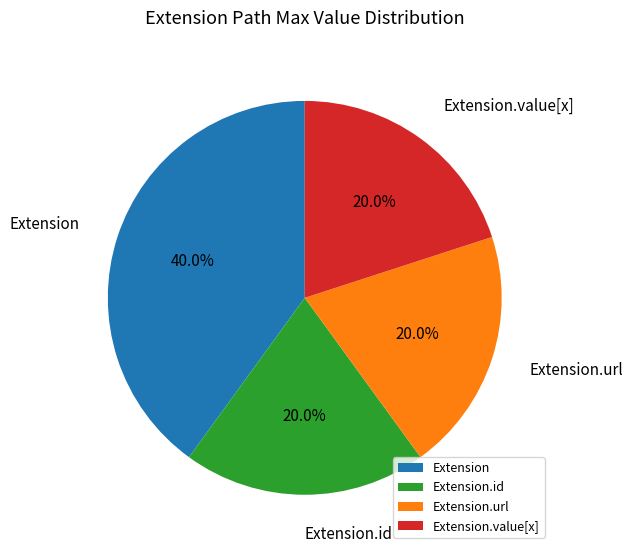

To the nearest percent, what is the difference between the largest and smallest slice percentages?

20%